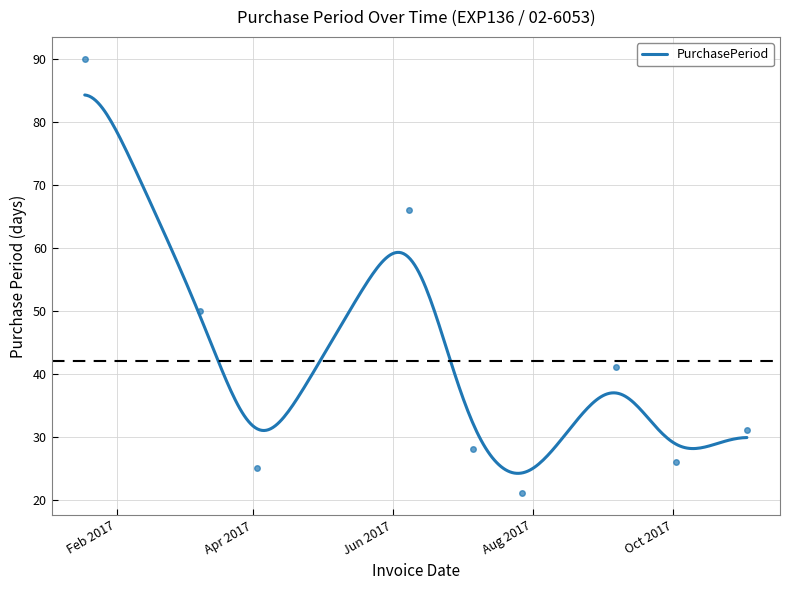

Rank the categories by value from highest to lowest.

2017-01-18, 2017-06-08, 2017-03-09, 2017-09-06, 2017-11-02, 2017-07-06, 2017-10-02, 2017-04-03, 2017-07-27